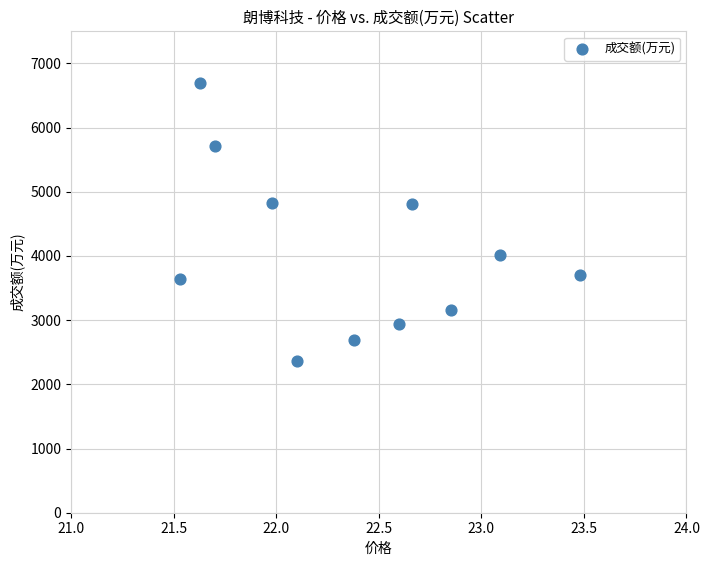

What is the average Y value?

4050